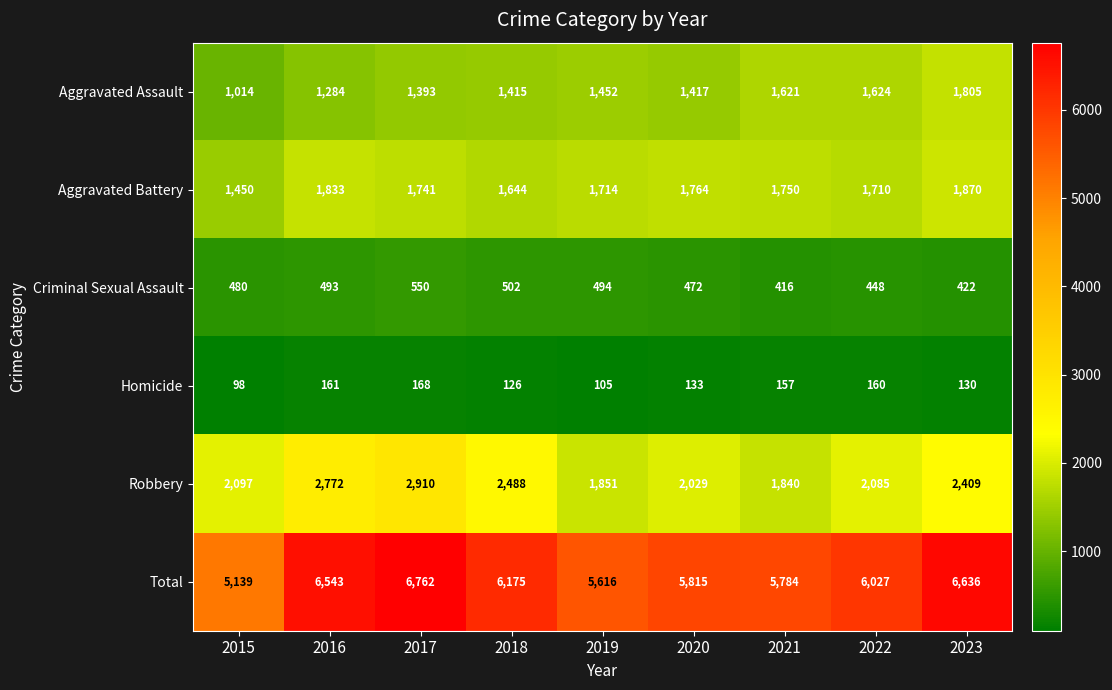

At how many categories does at least one series exceed 1761?

9